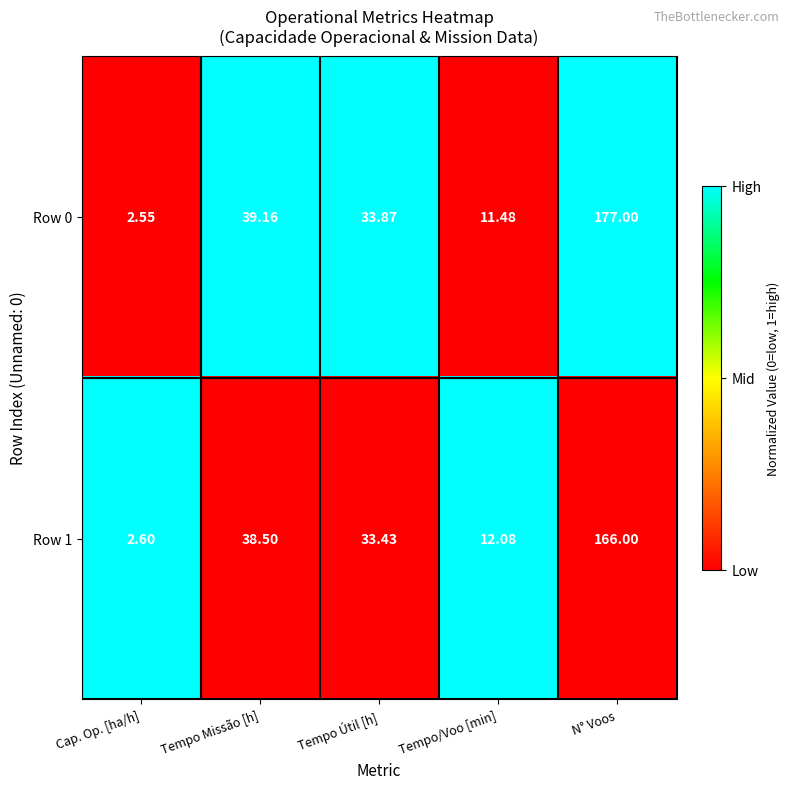

List the labels in order of Row 0 value, largest first.

N° Voos, Tempo Missão [h], Tempo Útil [h], Tempo/Voo [min], Cap. Op. [ha/h]